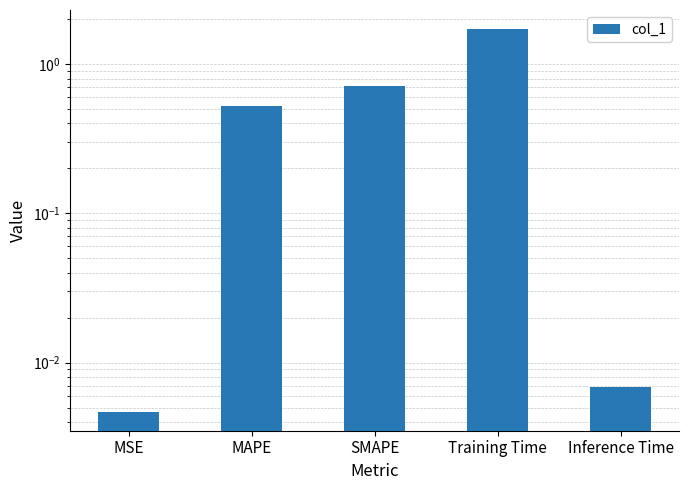

The chart shows a value of 1.7 at Training Time. True or false?

True